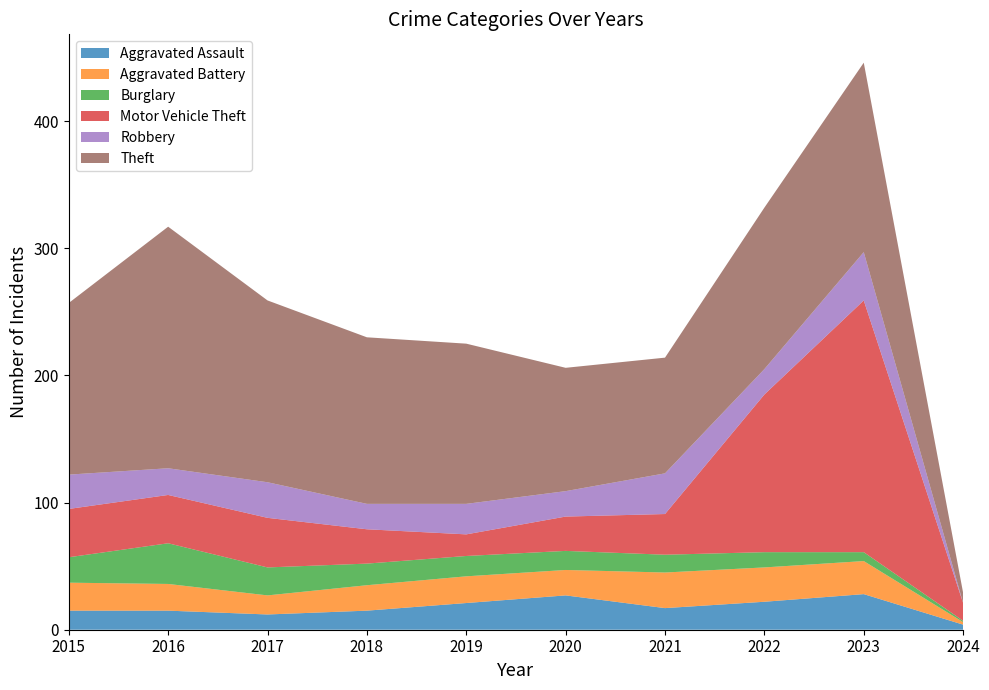

Reading left to right, list all the values displayed in this chart.

Aggravated Assault: 15	15	12	15	21	27	17	22	28	4
Aggravated Battery: 22	21	15	20	21	20	28	27	26	2
Burglary: 20	32	22	17	16	15	14	12	7	1
Motor Vehicle Theft: 38	38	39	27	17	27	32	124	198	14
Robbery: 27	21	28	20	24	20	32	20	38	0
Theft: 135	190	143	131	126	97	91	127	149	8